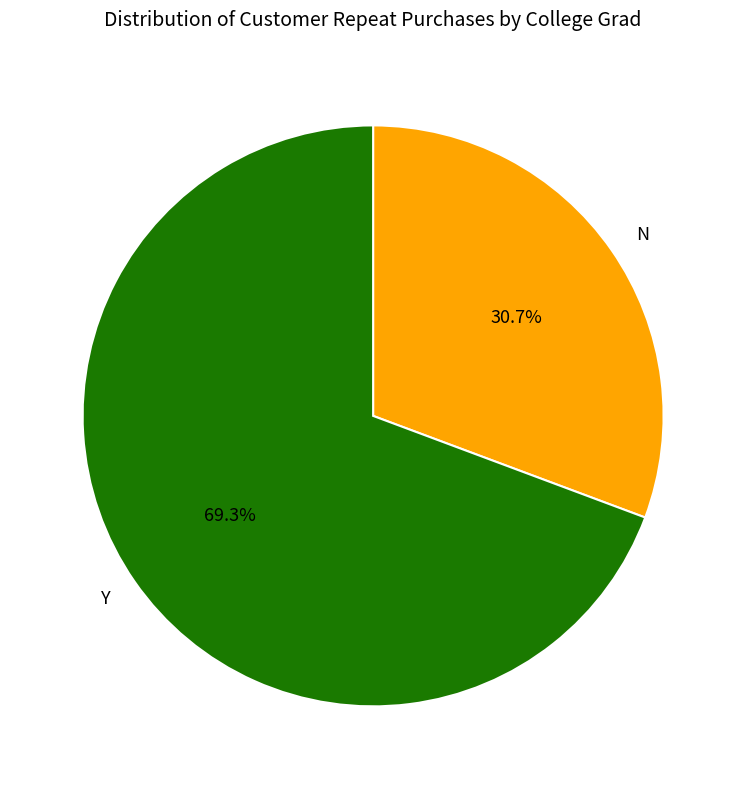

What is the ratio of the value at N to the value at Y?

0.4